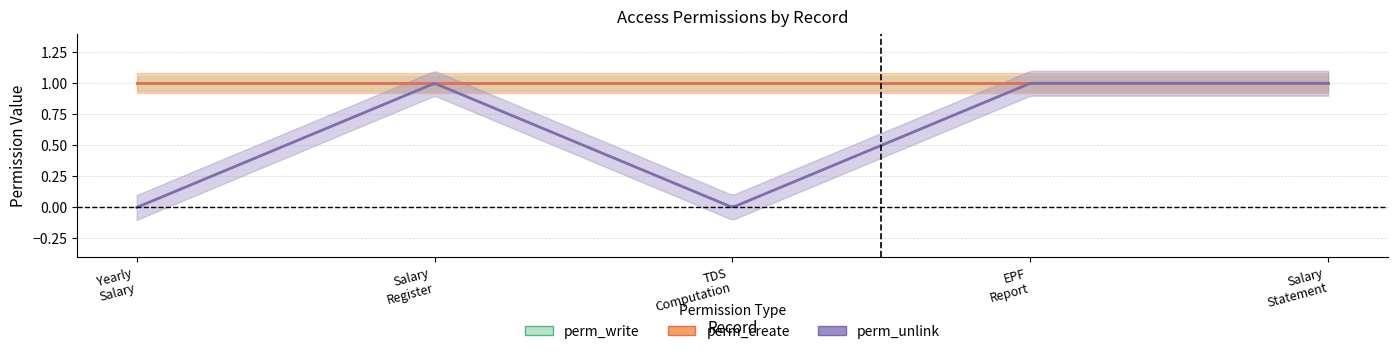

Which category has the highest value in the perm_create series?

access_yearly_salary_detail_user